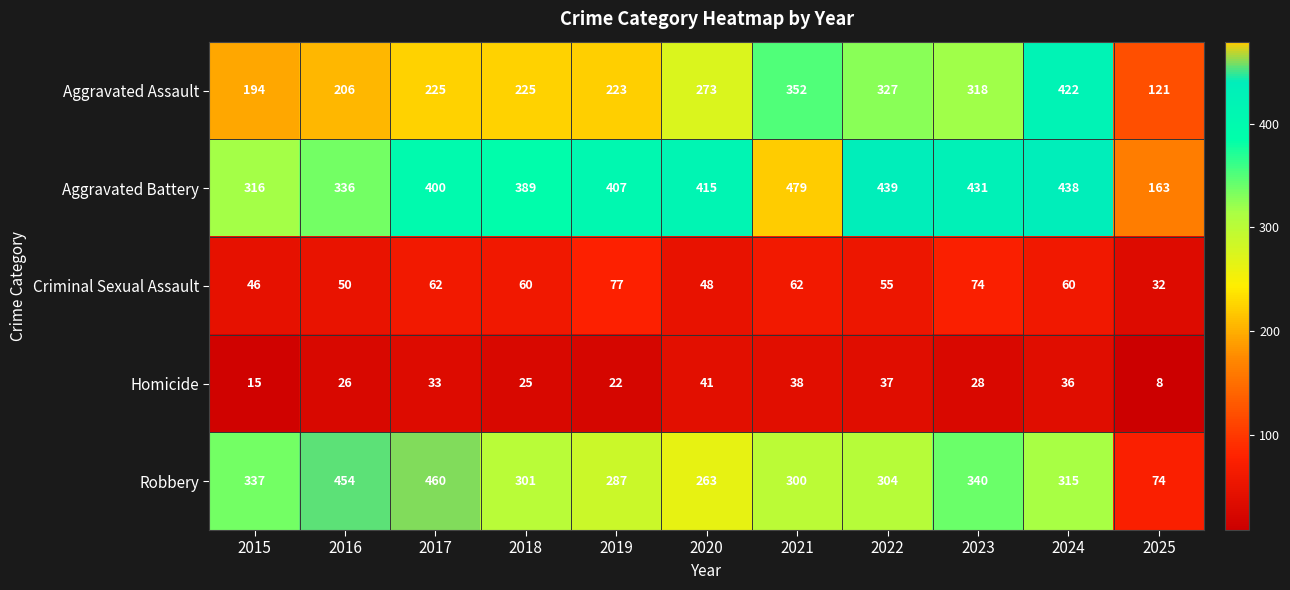

The Robbery series shows 194 at 2024. True or false?

False